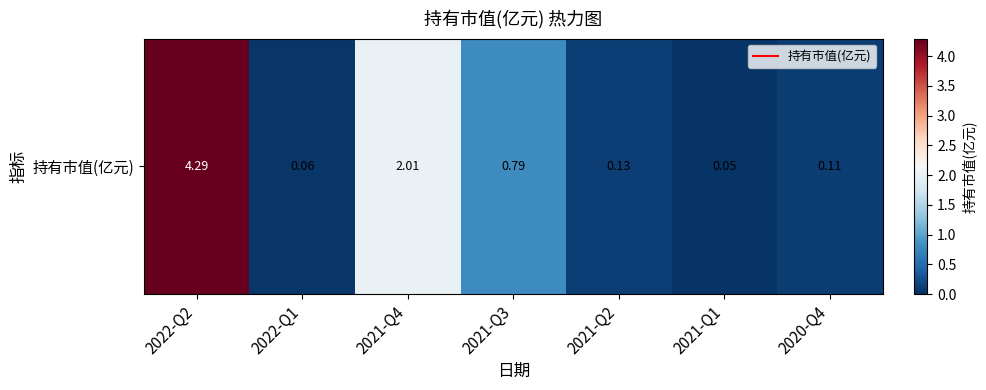

Reading left to right, list all the values displayed in this chart.

2022-Q2=4.3	2022-Q1=0.1	2021-Q4=2.0	2021-Q3=0.8	2021-Q2=0.1	2021-Q1=0.1	2020-Q4=0.1